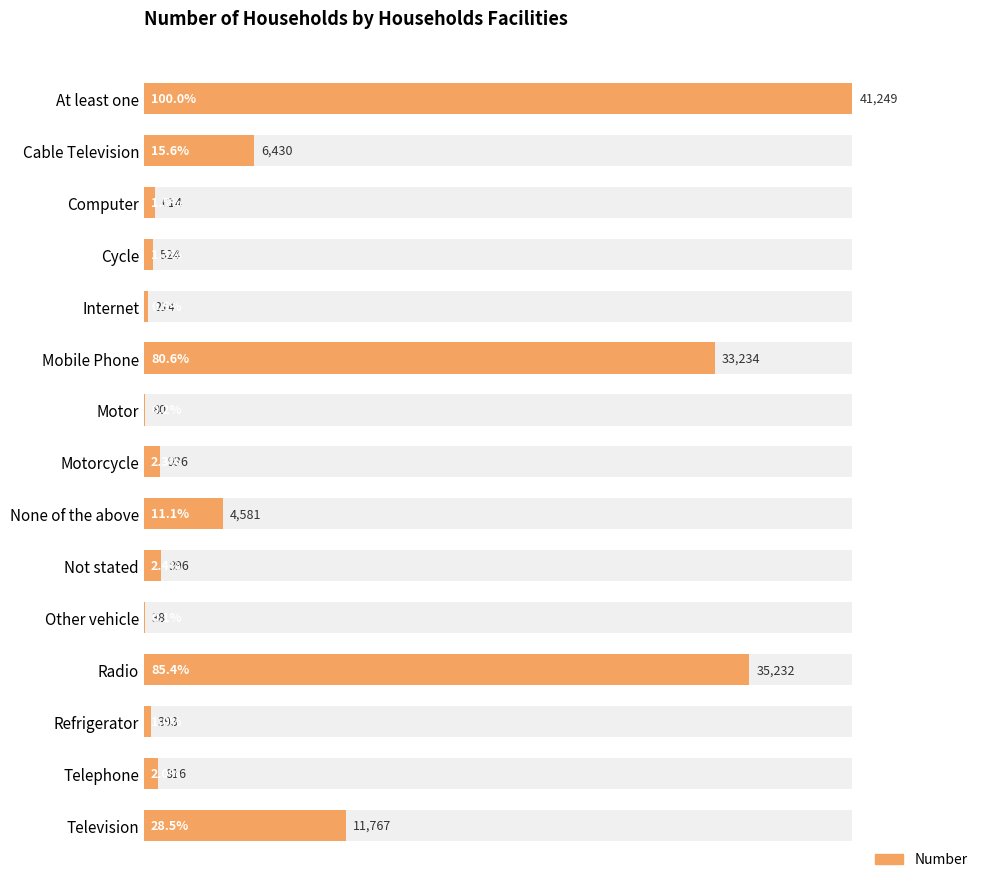

What is the difference between the maximum and minimum values?

41211